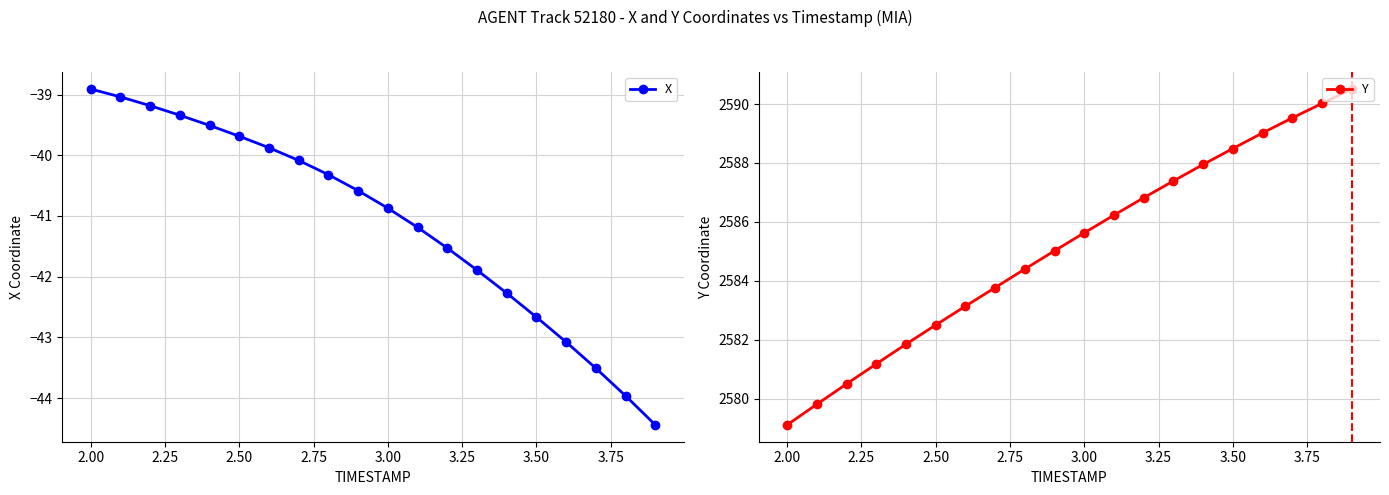

True or false: Y has more than 0 interior local peaks.

False